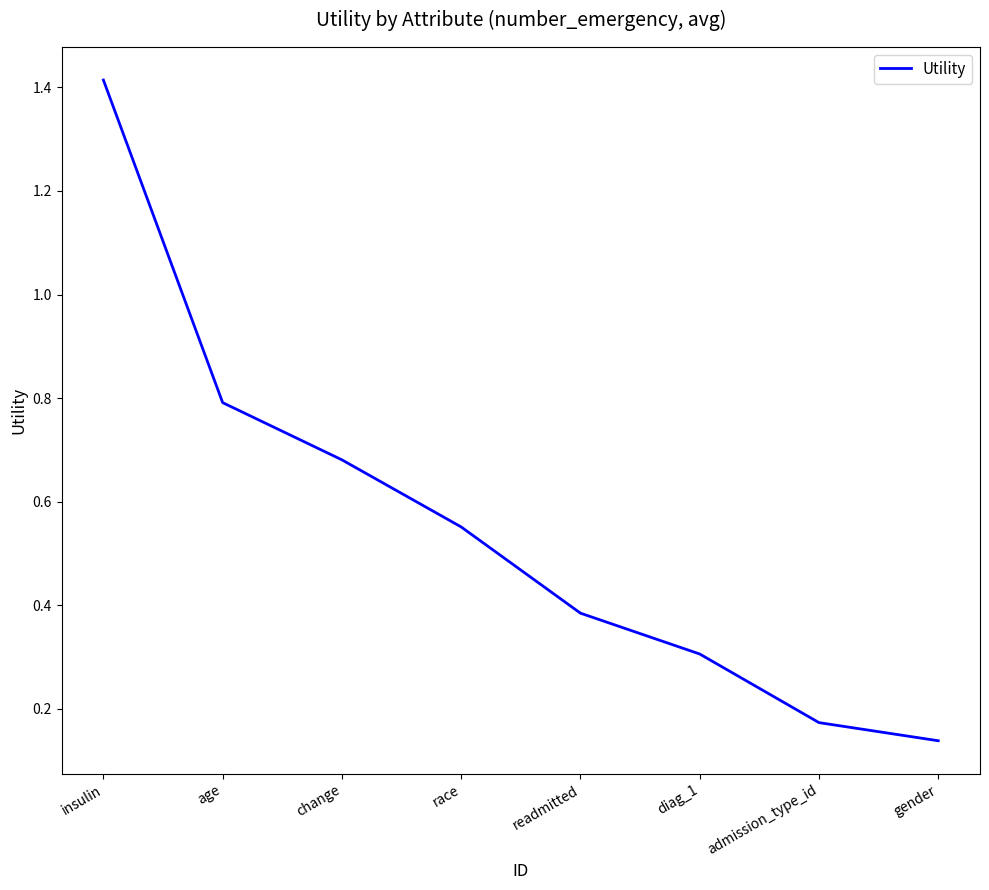

Is it true that the value at age is 0.8?

True